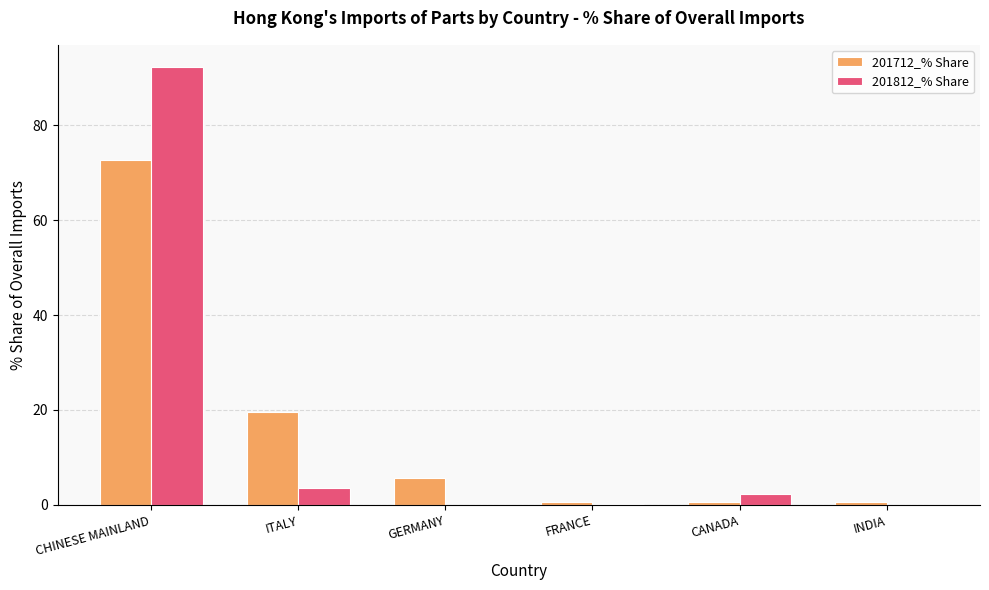

How many groups of bars are there?

6